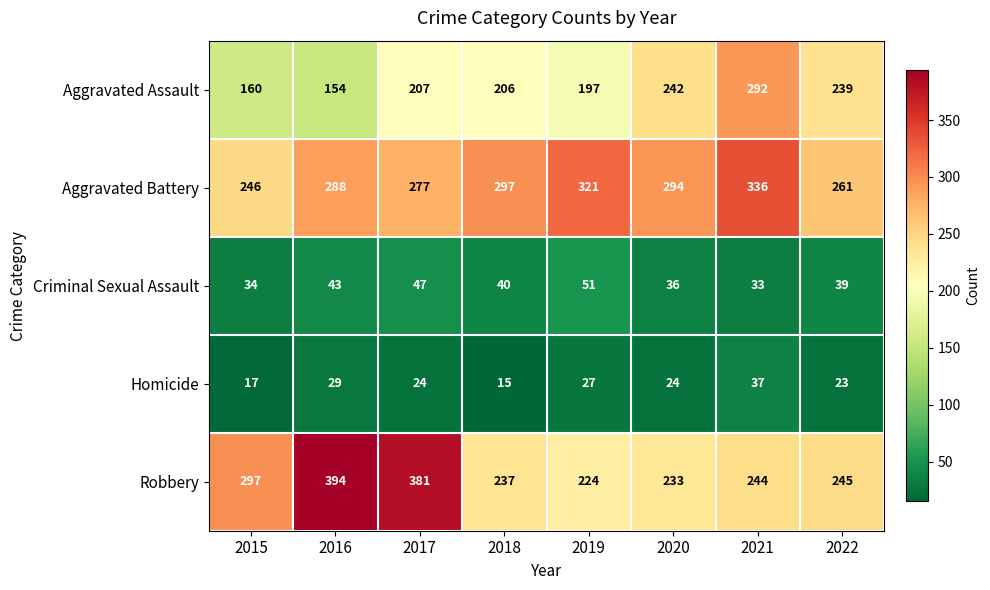

What is the lowest value of the Criminal Sexual Assault series?

33